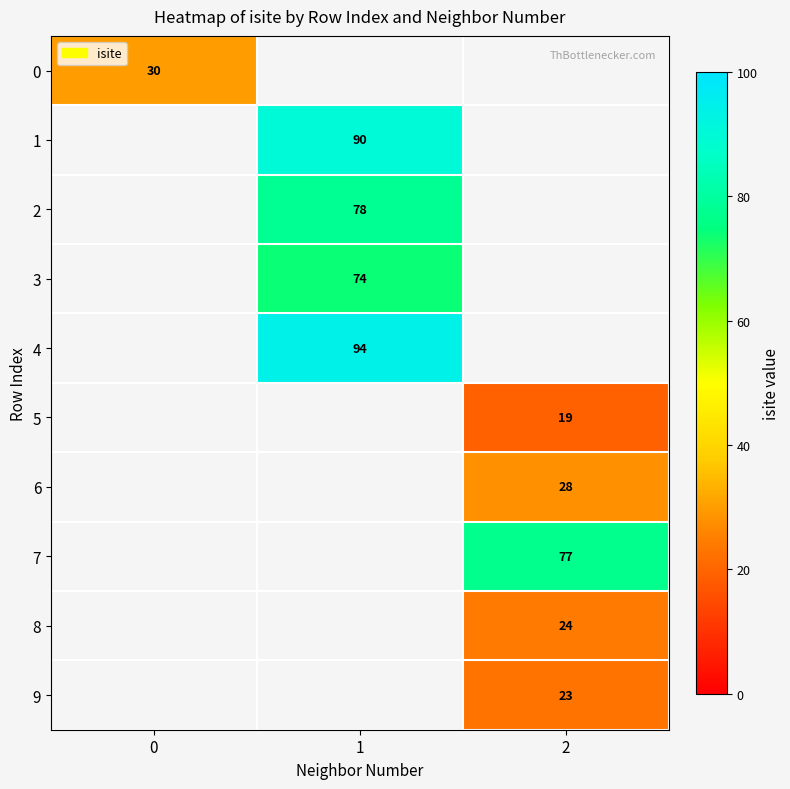

Is the value of 0 at 0 greater than the value of 7 at 2?

No